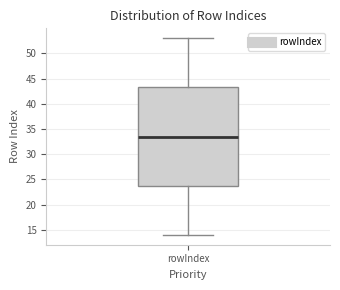

Transcribe this box plot: give where the median line is, the range the box spans, and where the two whiskers end, as read against the y-axis. The values are not printed on the chart, so give them approximately, as read against the axis.

median 33.5, box 24.0 to 43.5, whiskers 14.0 to 53.0